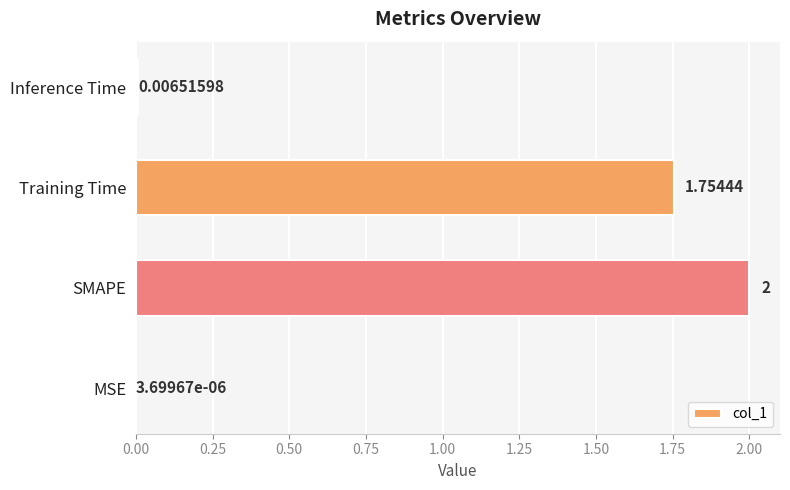

What is the change in value from SMAPE to Inference Time?

-2.0